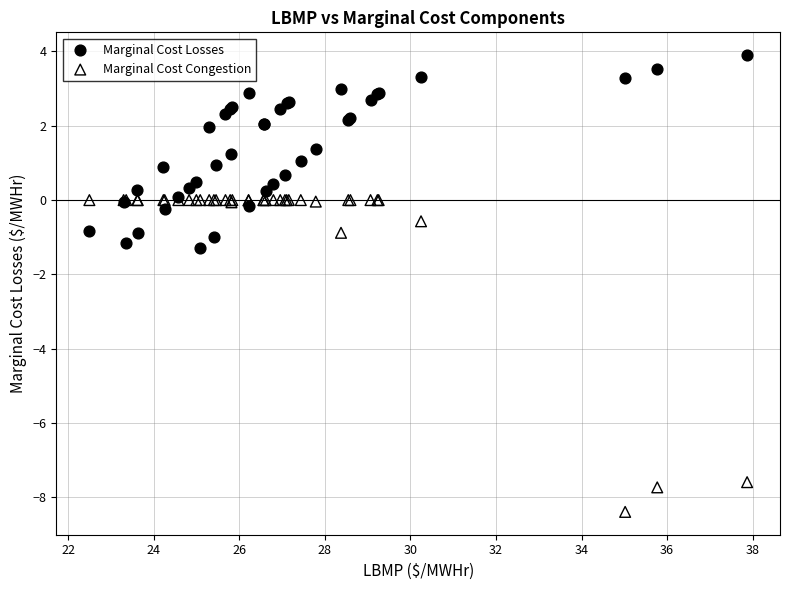

Across all series, what Y value is closest to -2?

-1.3